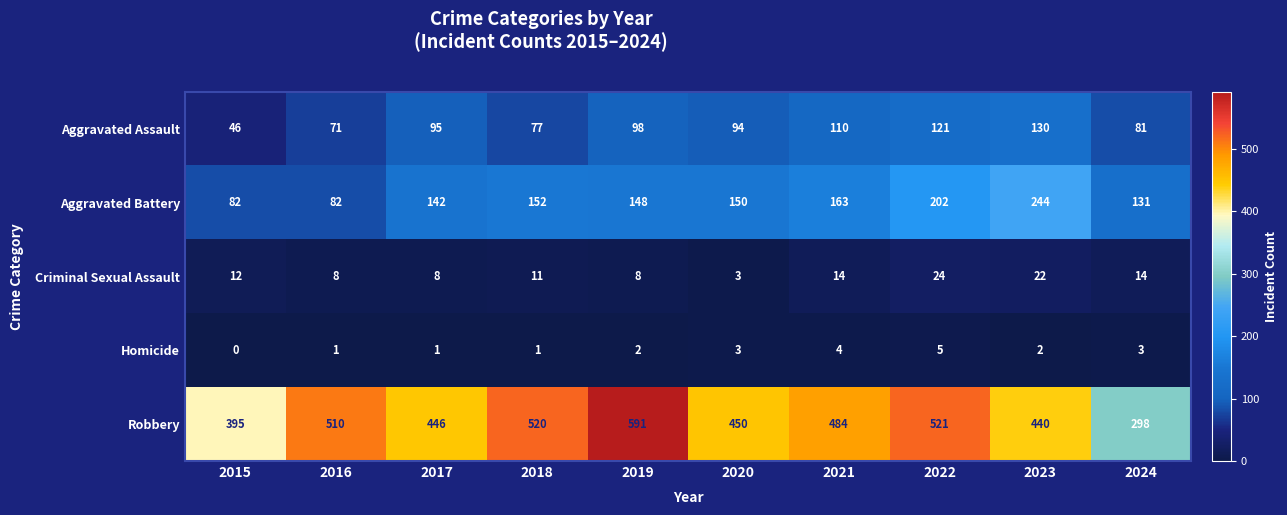

What is the sum of all Criminal Sexual Assault values?

124